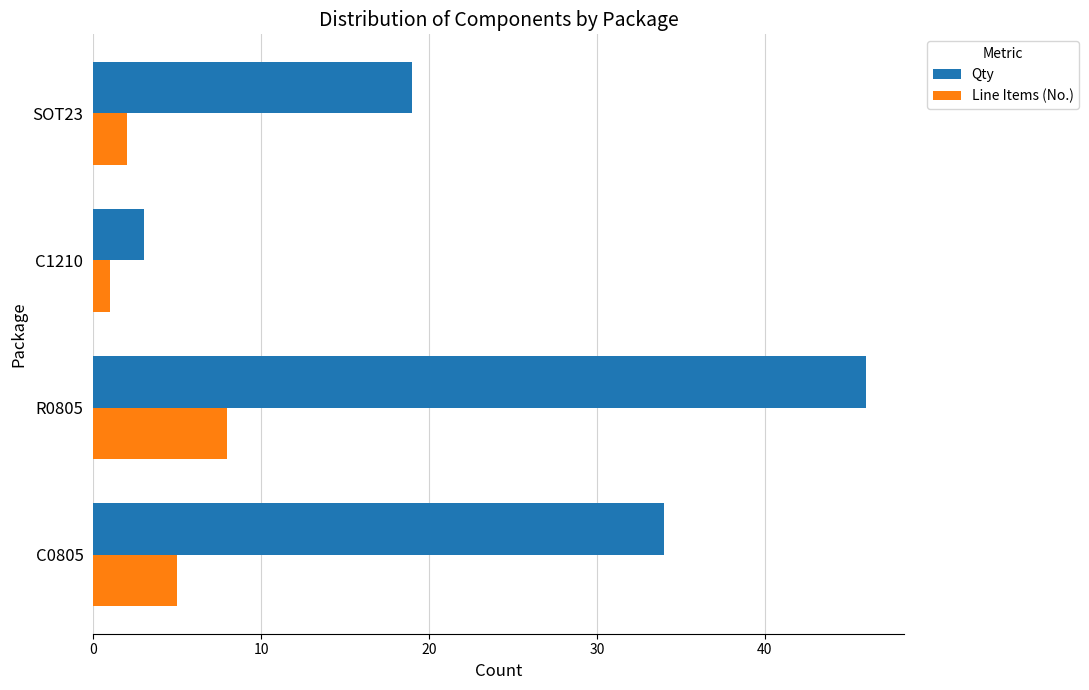

What is the greatest value displayed?

46